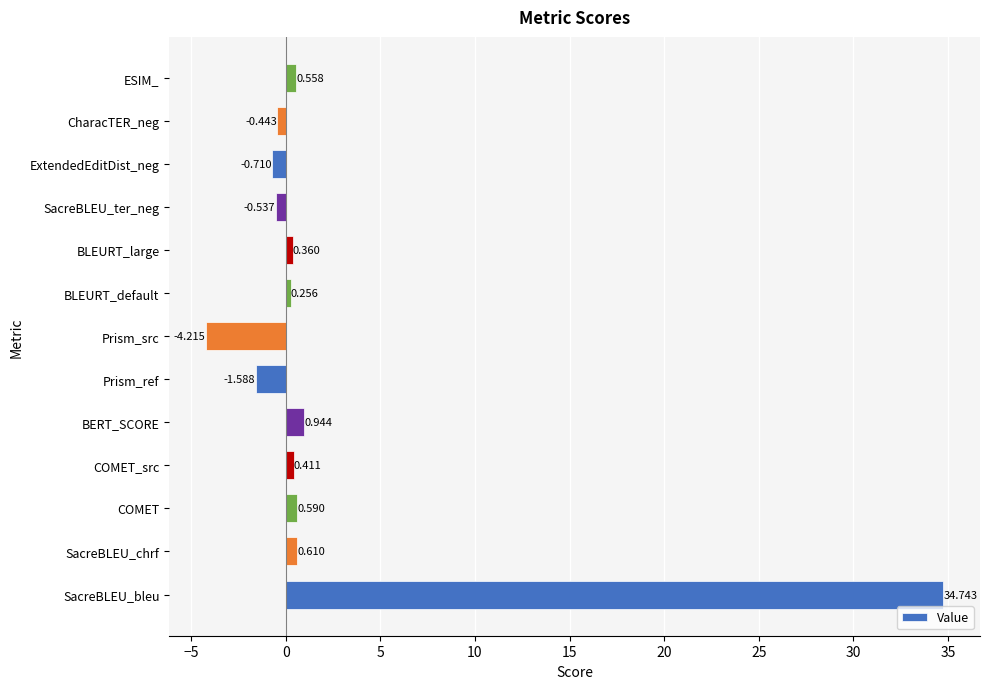

List the labels in order of value, largest first.

SacreBLEU_bleu, BERT_SCORE, SacreBLEU_chrf, COMET, ESIM_, COMET_src, BLEURT_large, BLEURT_default, CharacTER_neg, SacreBLEU_ter_neg, ExtendedEditDist_neg, Prism_ref, Prism_src